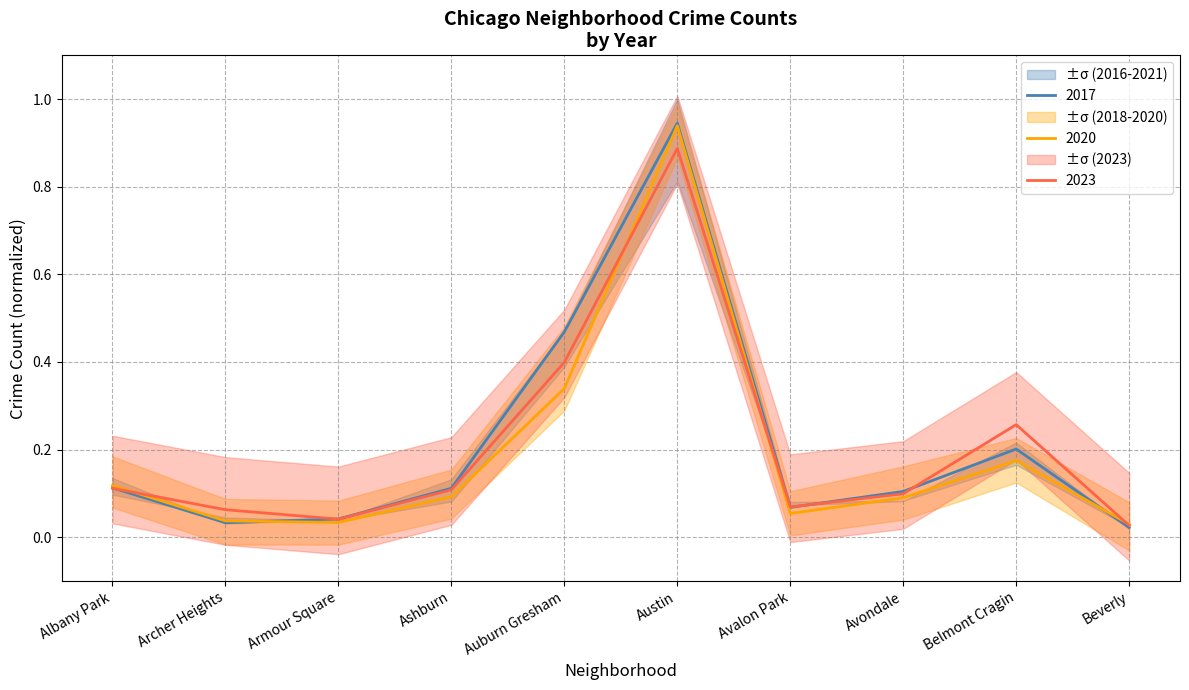

Where is the first local minimum for 2017?

Archer Heights